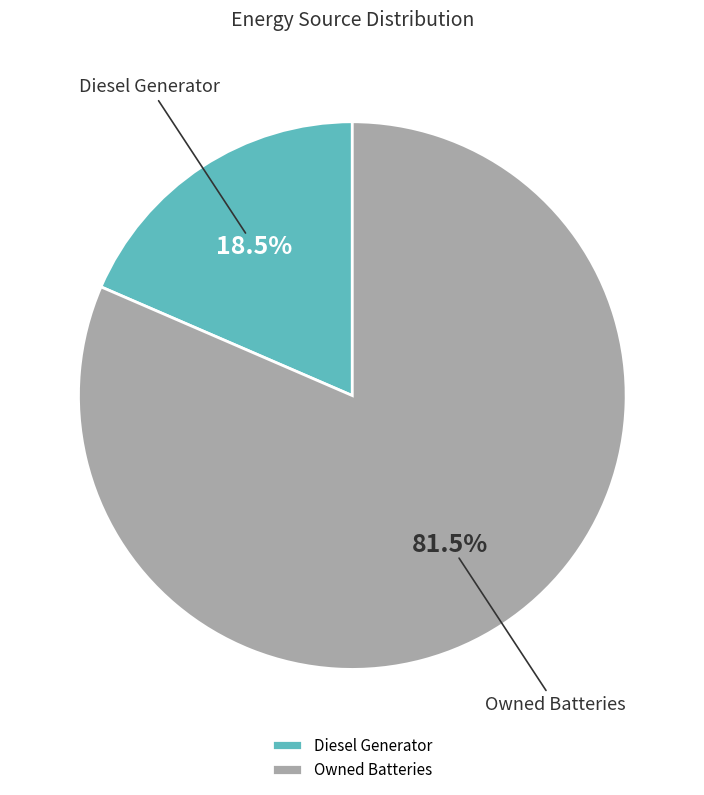

What portion of the pie excludes Diesel Generator?

81.5%